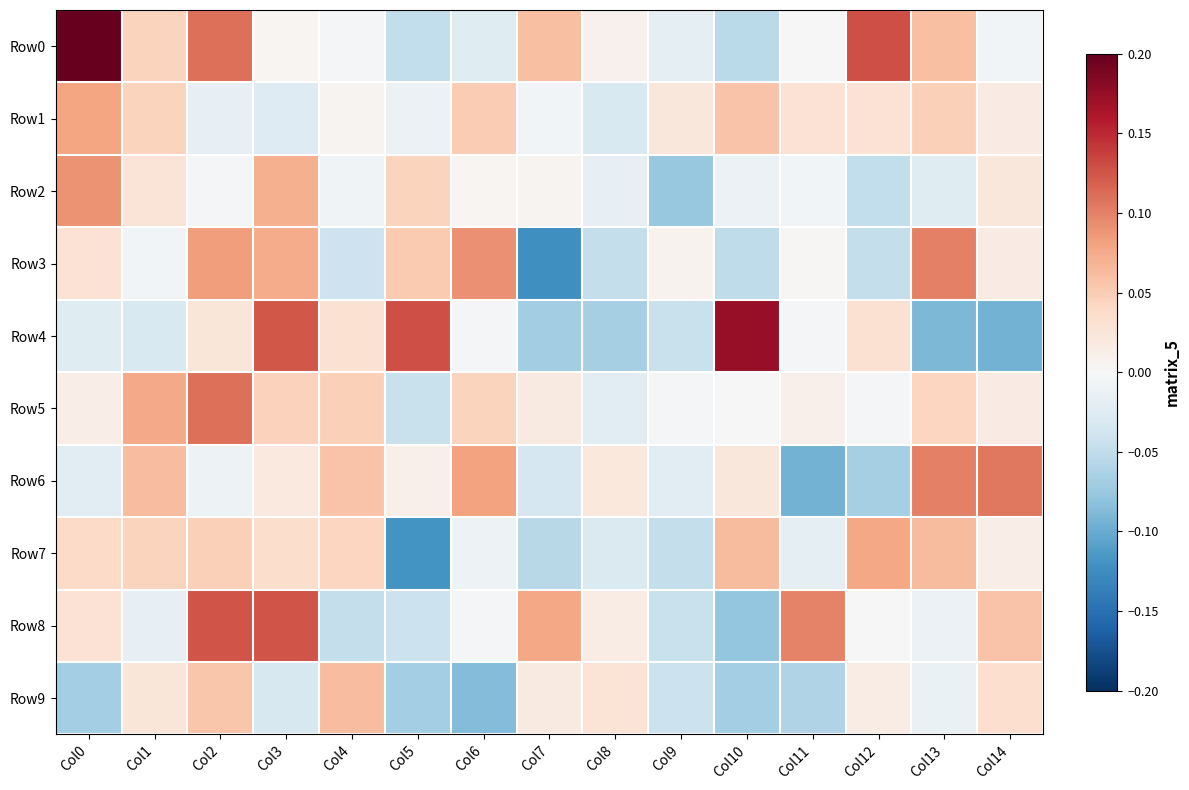

Reading left to right, transcribe all the data shown in this chart.

Row0: Col0=0.2	Col1=0.0	Col2=0.1	Col3=0.0	Col4=-0.0	Col5=-0.0	Col6=-0.0	Col7=0.1	Col8=0.0	Col9=-0.0	Col10=-0.1	Col11=0.0	Col12=0.1	Col13=0.1	Col14=-0.0
Row1: Col0=0.1	Col1=0.0	Col2=-0.0	Col3=-0.0	Col4=0.0	Col5=-0.0	Col6=0.1	Col7=-0.0	Col8=-0.0	Col9=0.0	Col10=0.1	Col11=0.0	Col12=0.0	Col13=0.0	Col14=0.0
Row2: Col0=0.1	Col1=0.0	Col2=-0.0	Col3=0.1	Col4=-0.0	Col5=0.0	Col6=0.0	Col7=0.0	Col8=-0.0	Col9=-0.1	Col10=-0.0	Col11=-0.0	Col12=-0.0	Col13=-0.0	Col14=0.0
Row3: Col0=0.0	Col1=-0.0	Col2=0.1	Col3=0.1	Col4=-0.0	Col5=0.1	Col6=0.1	Col7=-0.1	Col8=-0.0	Col9=0.0	Col10=-0.1	Col11=0.0	Col12=-0.0	Col13=0.1	Col14=0.0
Row4: Col0=-0.0	Col1=-0.0	Col2=0.0	Col3=0.1	Col4=0.0	Col5=0.1	Col6=-0.0	Col7=-0.1	Col8=-0.1	Col9=-0.0	Col10=0.2	Col11=-0.0	Col12=0.0	Col13=-0.1	Col14=-0.1
Row5: Col0=0.0	Col1=0.1	Col2=0.1	Col3=0.0	Col4=0.0	Col5=-0.0	Col6=0.0	Col7=0.0	Col8=-0.0	Col9=-0.0	Col10=0.0	Col11=0.0	Col12=-0.0	Col13=0.0	Col14=0.0
Row6: Col0=-0.0	Col1=0.1	Col2=-0.0	Col3=0.0	Col4=0.1	Col5=0.0	Col6=0.1	Col7=-0.0	Col8=0.0	Col9=-0.0	Col10=0.0	Col11=-0.1	Col12=-0.1	Col13=0.1	Col14=0.1
Row7: Col0=0.0	Col1=0.0	Col2=0.0	Col3=0.0	Col4=0.0	Col5=-0.1	Col6=-0.0	Col7=-0.1	Col8=-0.0	Col9=-0.0	Col10=0.1	Col11=-0.0	Col12=0.1	Col13=0.1	Col14=0.0
Row8: Col0=0.0	Col1=-0.0	Col2=0.1	Col3=0.1	Col4=-0.0	Col5=-0.0	Col6=-0.0	Col7=0.1	Col8=0.0	Col9=-0.0	Col10=-0.1	Col11=0.1	Col12=-0.0	Col13=-0.0	Col14=0.1
Row9: Col0=-0.1	Col1=0.0	Col2=0.1	Col3=-0.0	Col4=0.1	Col5=-0.1	Col6=-0.1	Col7=0.0	Col8=0.0	Col9=-0.0	Col10=-0.1	Col11=-0.1	Col12=0.0	Col13=-0.0	Col14=0.0